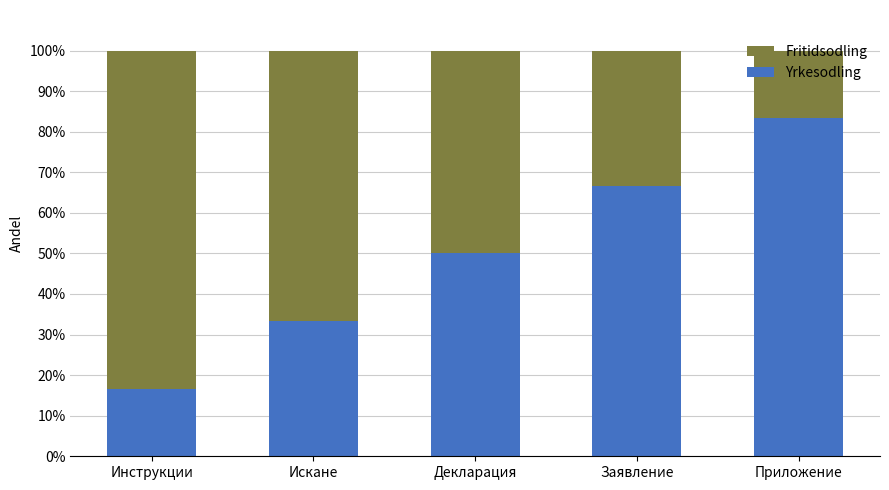

At which label does Yrkesodling reach its peak?

Приложение